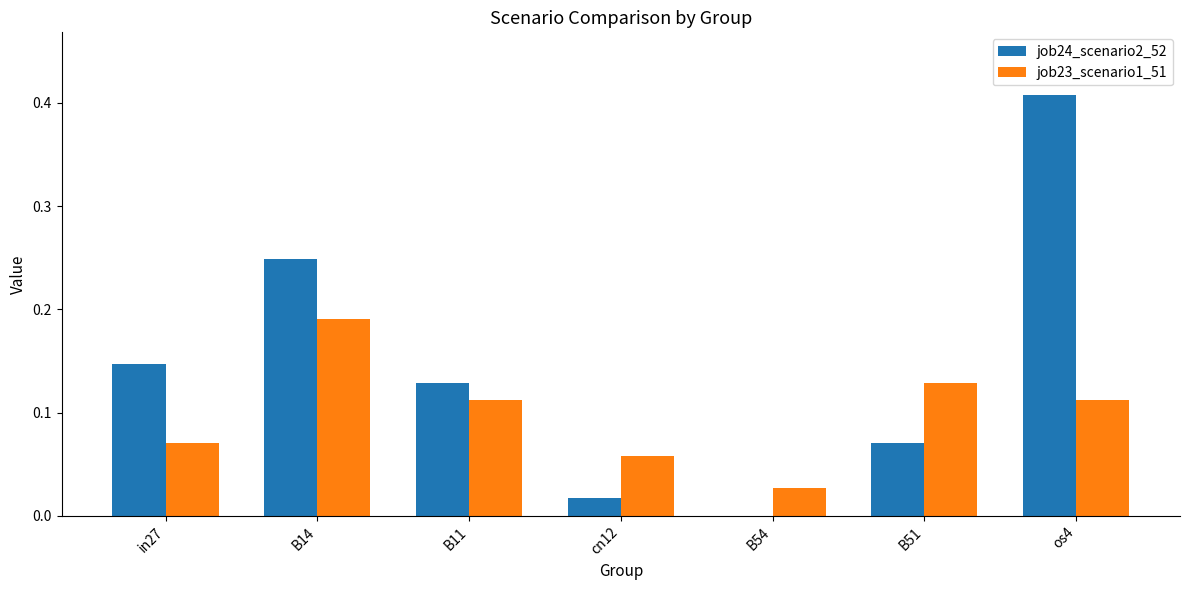

The job23_scenario1_51 series shows 0.2 at B51. True or false?

False